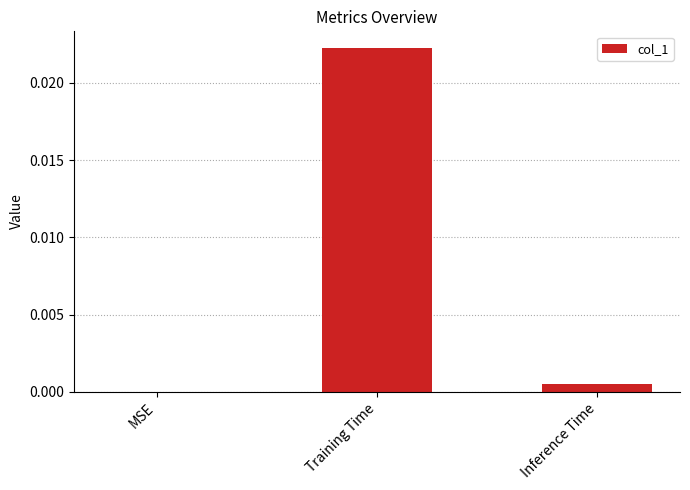

Is it true that the value at Inference Time is 0.0?

True